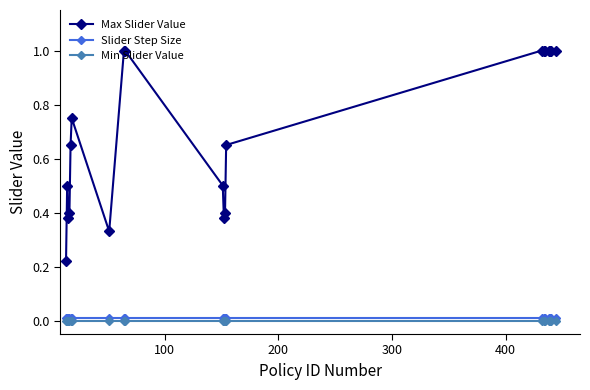

True or false: Slider Step Size and Max Slider Value intersect in this chart.

False